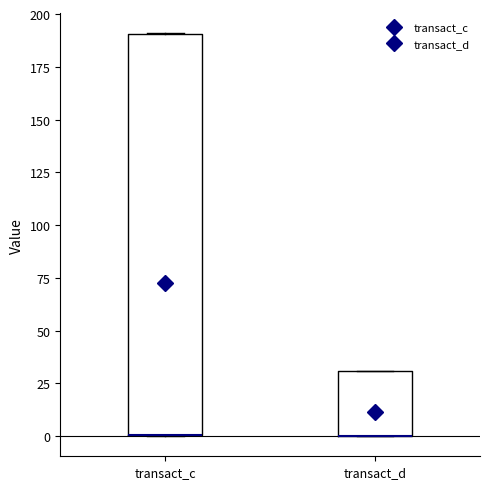

Reading left to right, transcribe this box plot: for each box, give where its median line is, the range the box spans, and where its two whiskers end, as read against the y-axis. The values are not printed on the chart, so give them approximately, as read against the axis.

transact_c: median 0 (drawn on the box's lower edge), box 0 to 190, whiskers 0 to 190
transact_d: median 0 (drawn on the box's lower edge), box 0 to 30, whiskers 0 to 30